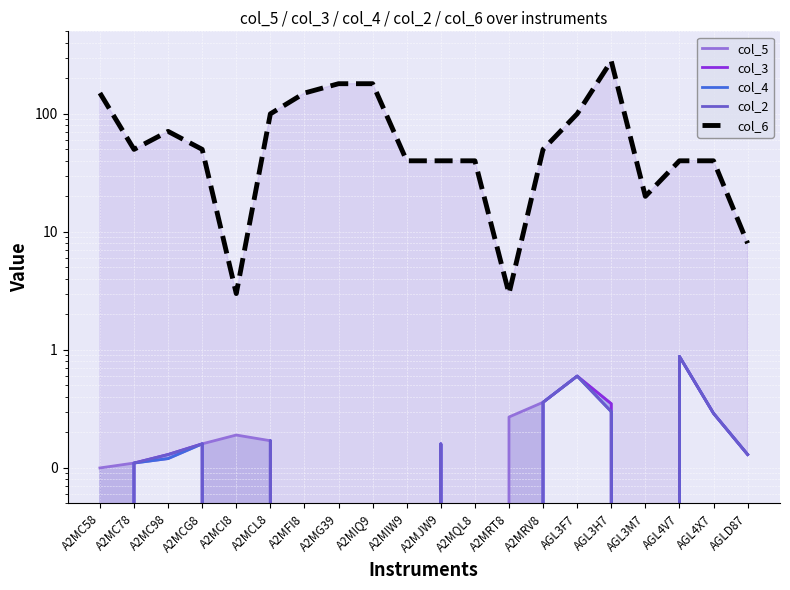

What is the difference between the maximum and minimum values in the col_3 series?

0.9